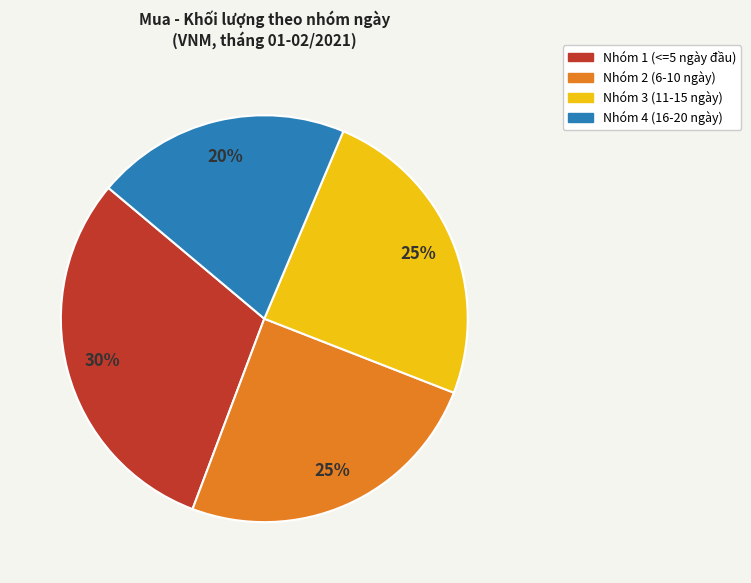

To the nearest percent, what is the average slice percentage?

25%